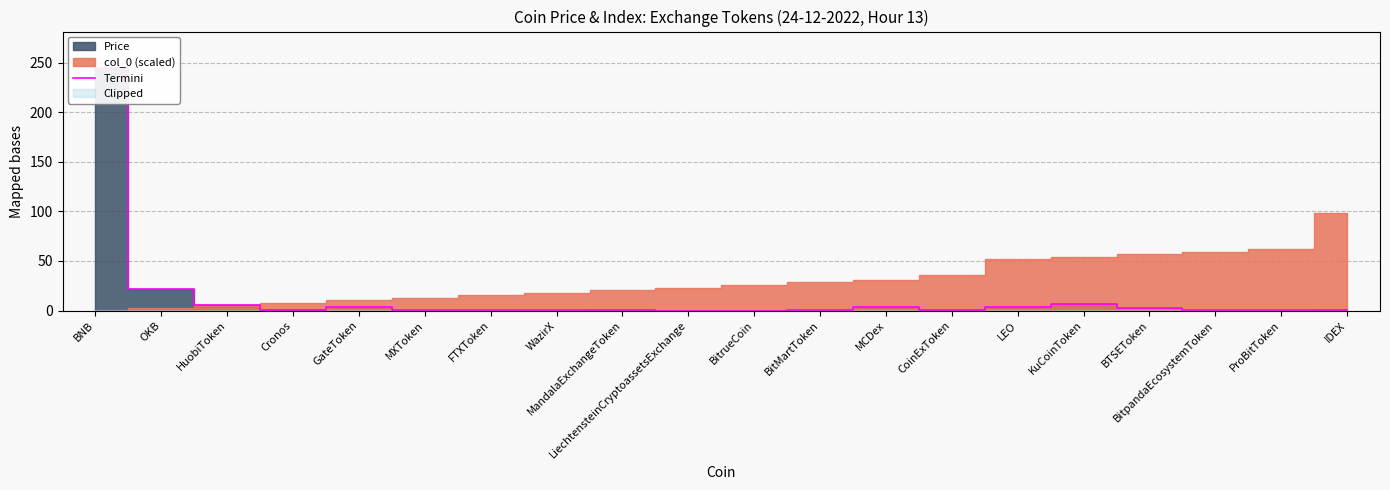

List the labels in order of value, smallest first.

BitrueCoin, LiechtensteinCryptoassetsExchange, IDEX, CoinExToken, Cronos, MandalaExchangeToken, BitMartToken, ProBitToken, WazirX, BitpandaEcosystemToken, MXToken, FTXToken, BTSEToken, GateToken, LEO, MCDex, HuobiToken, KuCoinToken, OKB, BNB